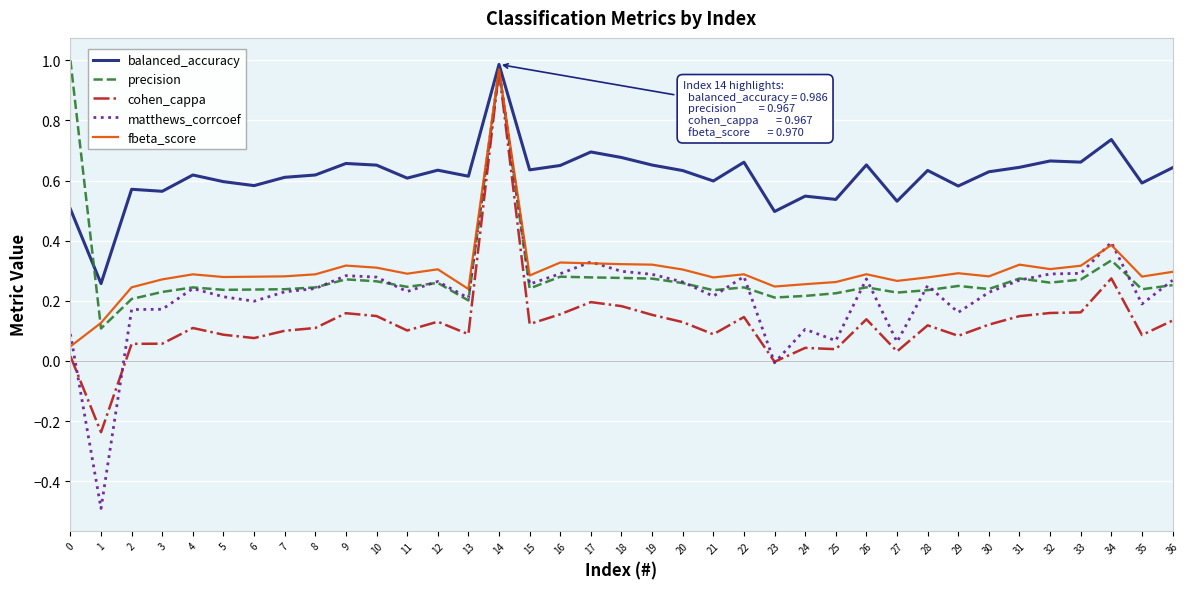

What is the difference between the maximum and minimum values in the cohen_cappa series?

1.2